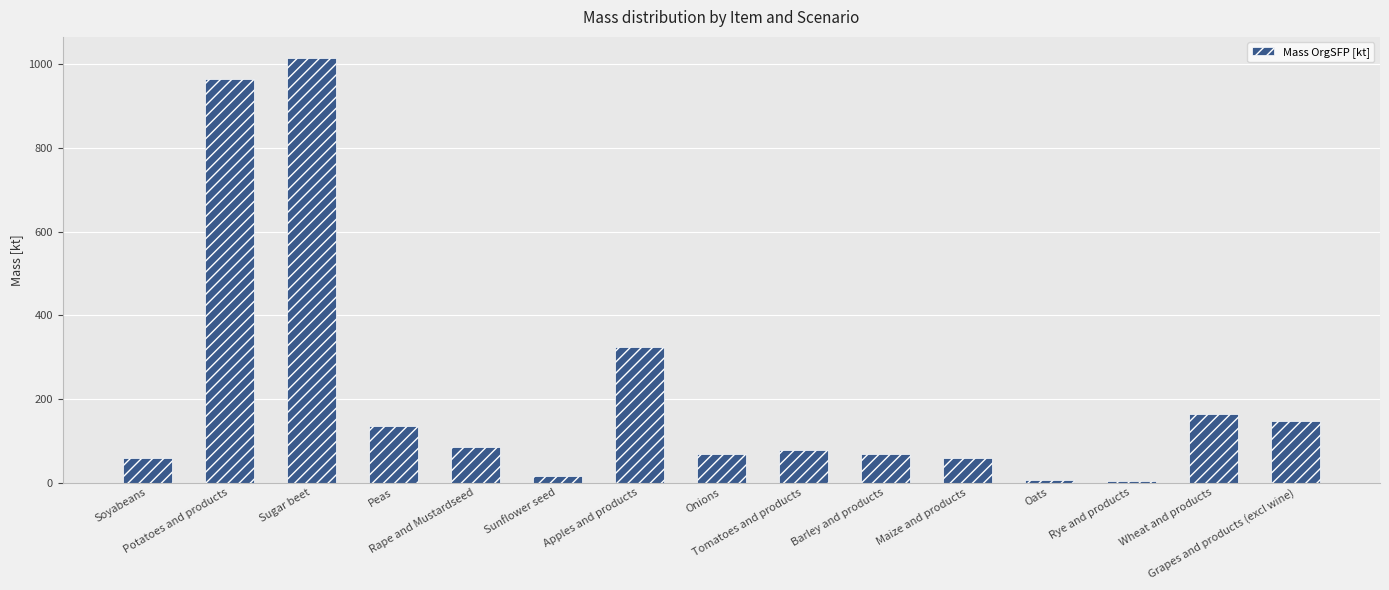

Which label corresponds to the largest value in the chart?

Sugar beet